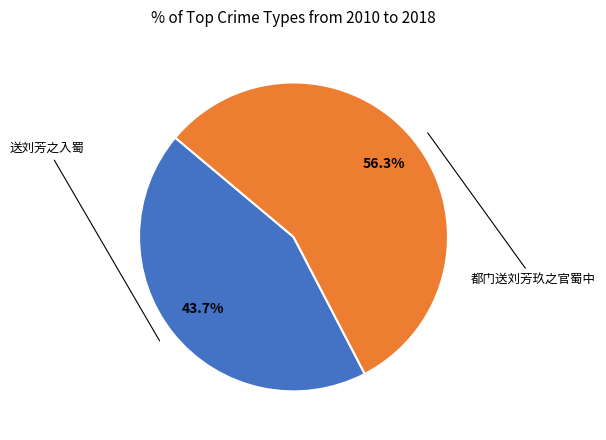

Is there any slice that represents more than half of the pie?

Yes